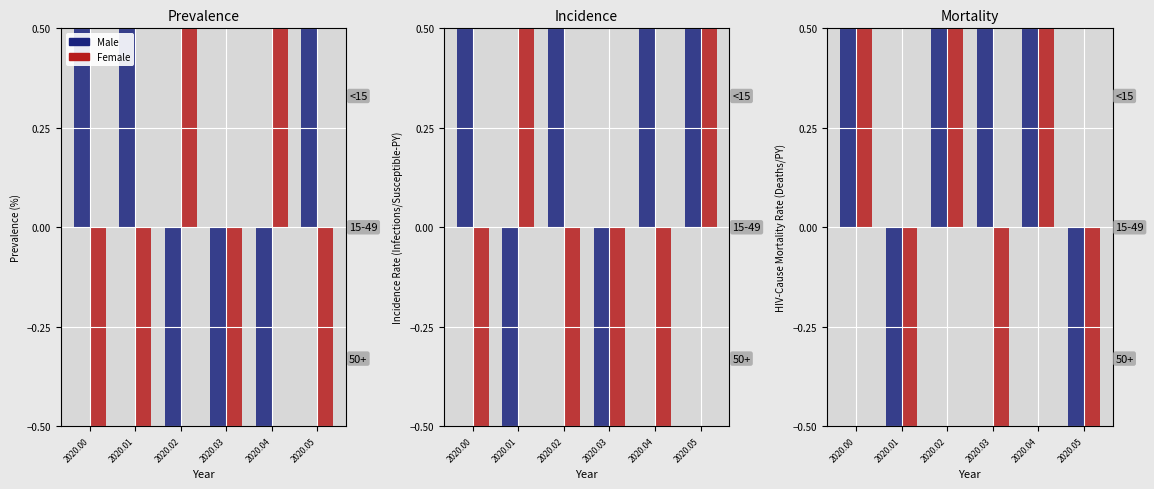

Does the chart contain any negative values?

Yes